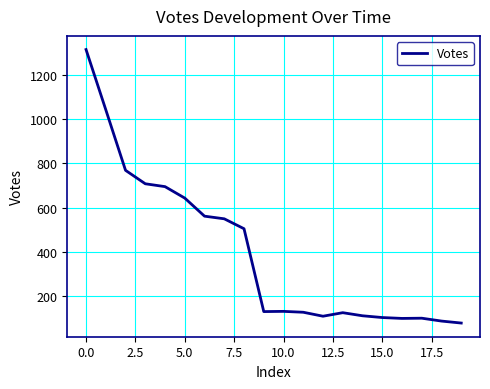

What is the greatest value displayed?

1317